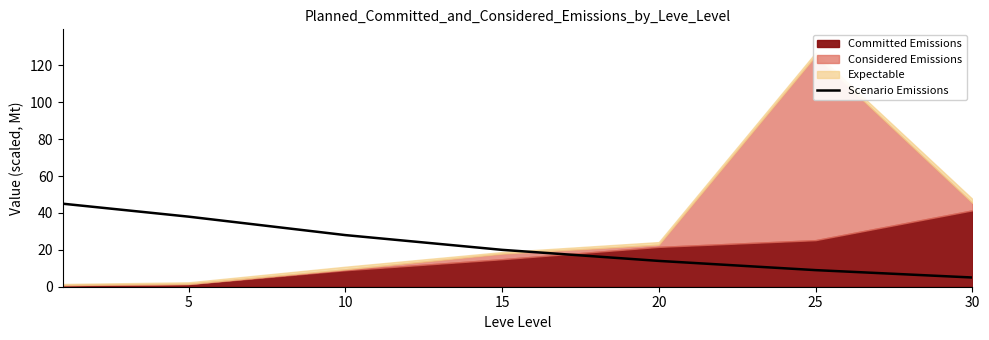

What is the highest value of the Scenario Emissions series?

45